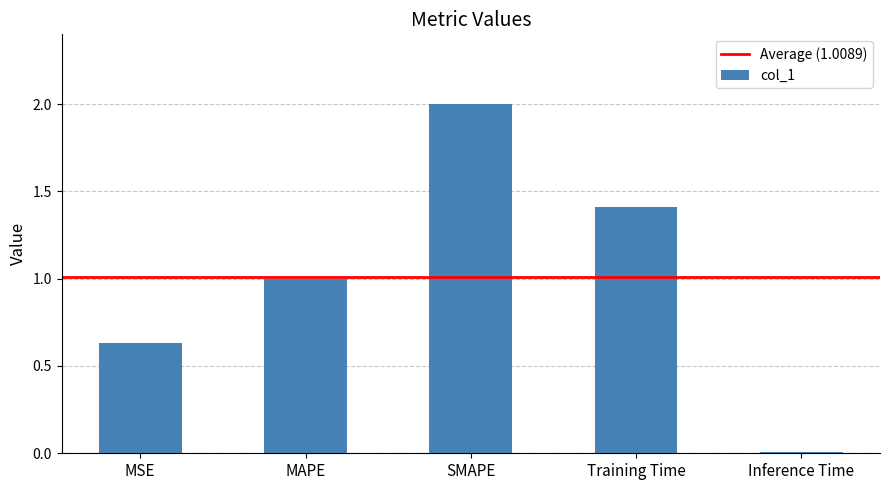

Rank the categories by value from lowest to highest.

Inference Time, MSE, MAPE, Training Time, SMAPE